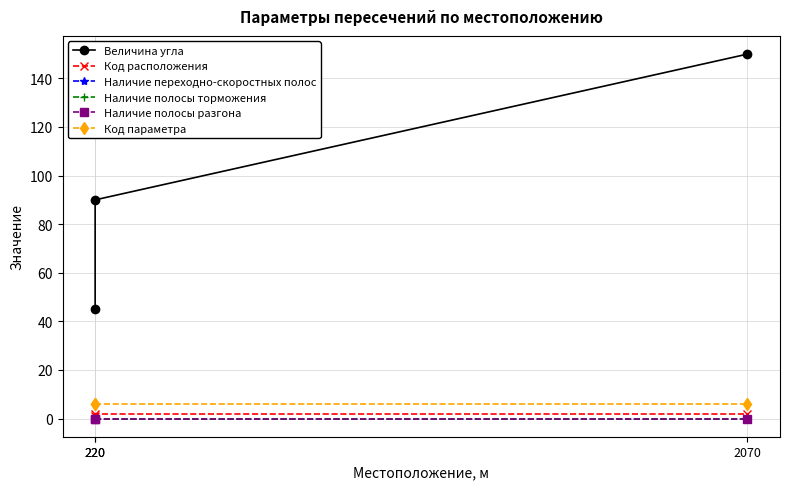

Reading left to right, transcribe all the data shown in this chart.

Величина угла: 45	90	150
Код расположения: 1	2	2
Наличие переходно-скоростных полос: 0	0	0
Наличие полосы торможения: 0	0	0
Наличие полосы разгона: 0	0	0
Код параметра: 6	6	6